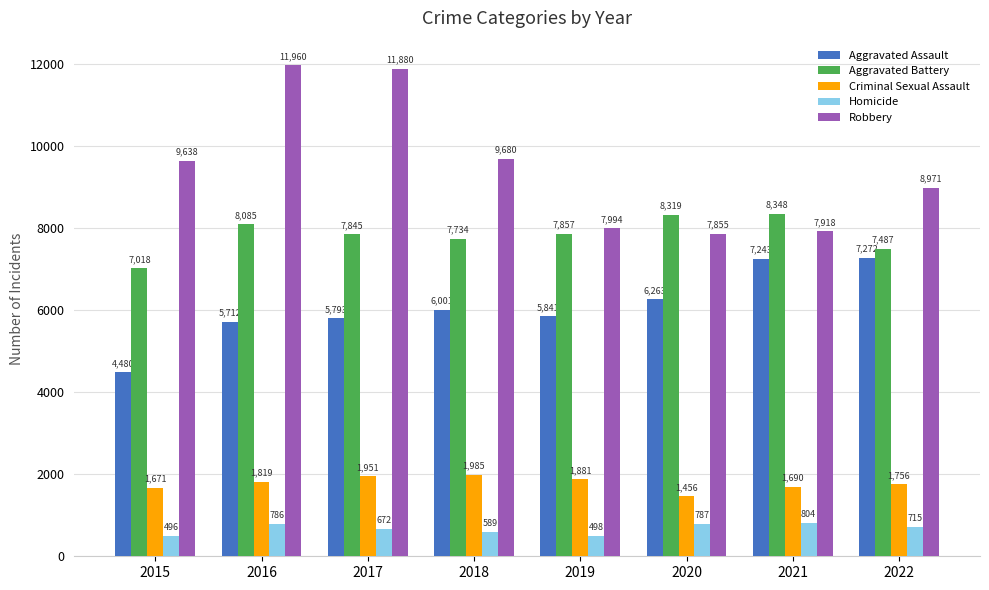

At how many categories does at least one series exceed 7004?

8